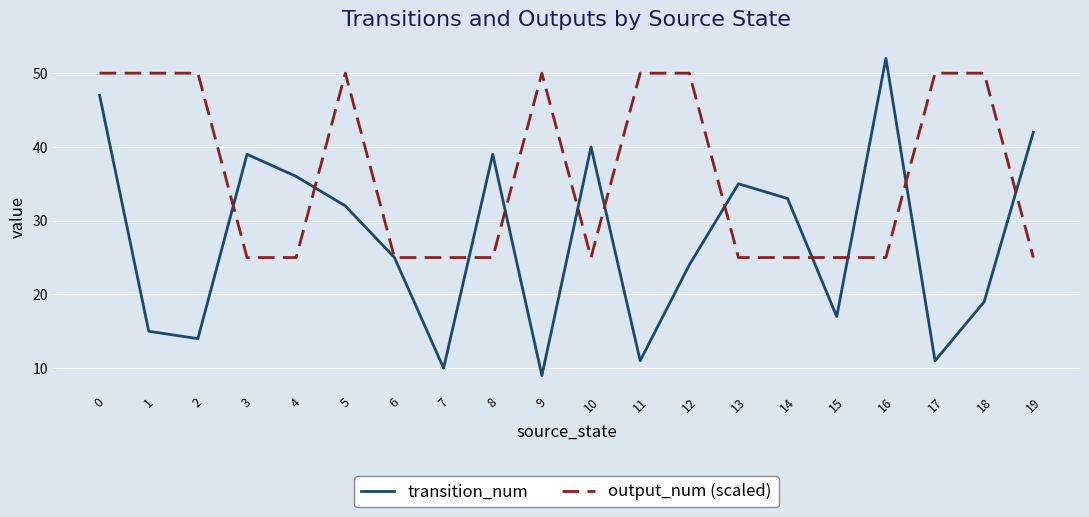

What is the difference between the maximum and minimum values in the output_num (scaled) series?

25